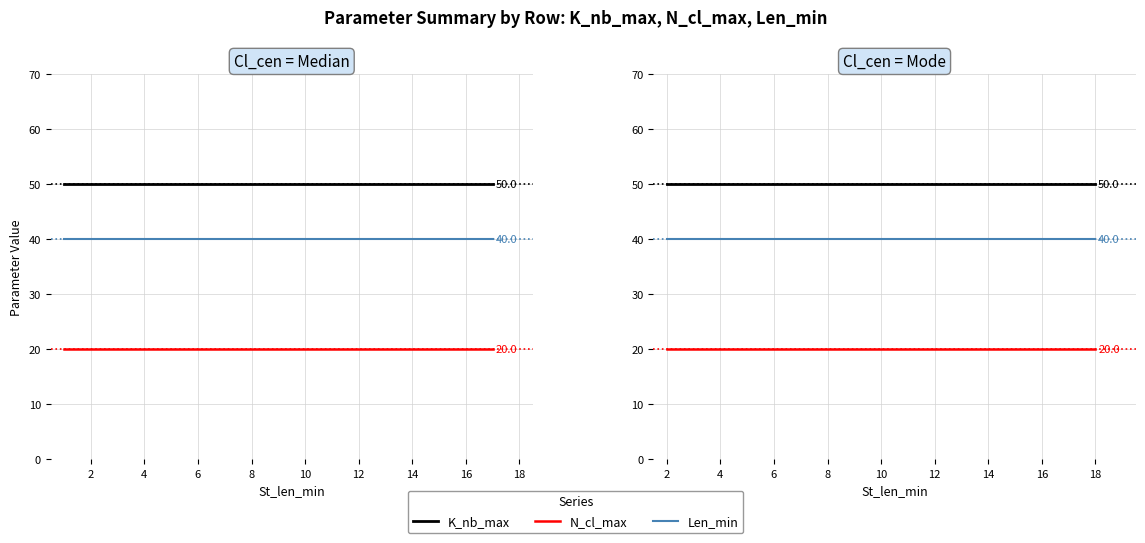

List the series in order of their peak value, highest first.

K_nb_max, Len_min, N_cl_max